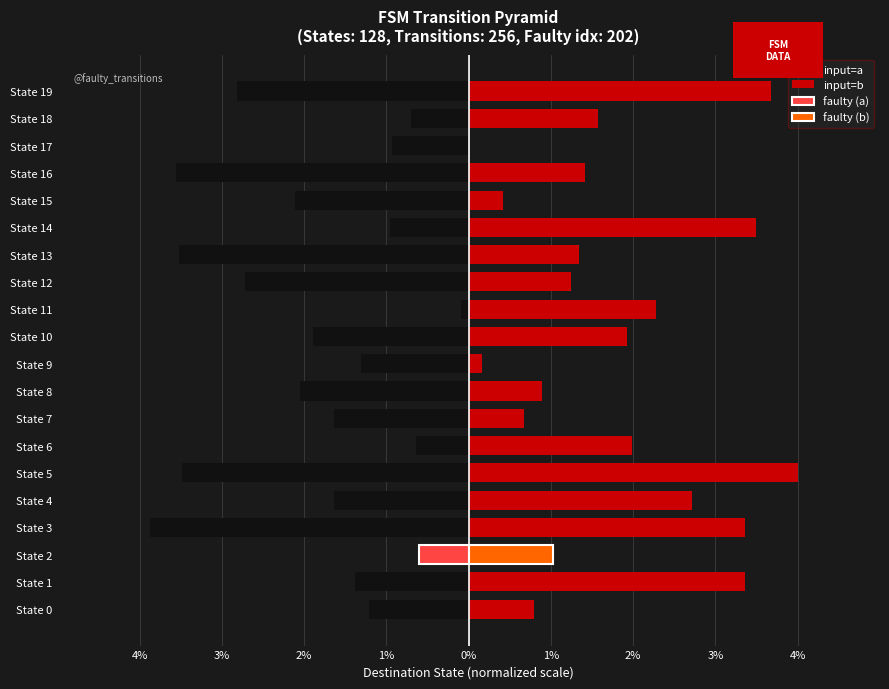

Are the bars grouped side by side (vs. stacked)?

Yes